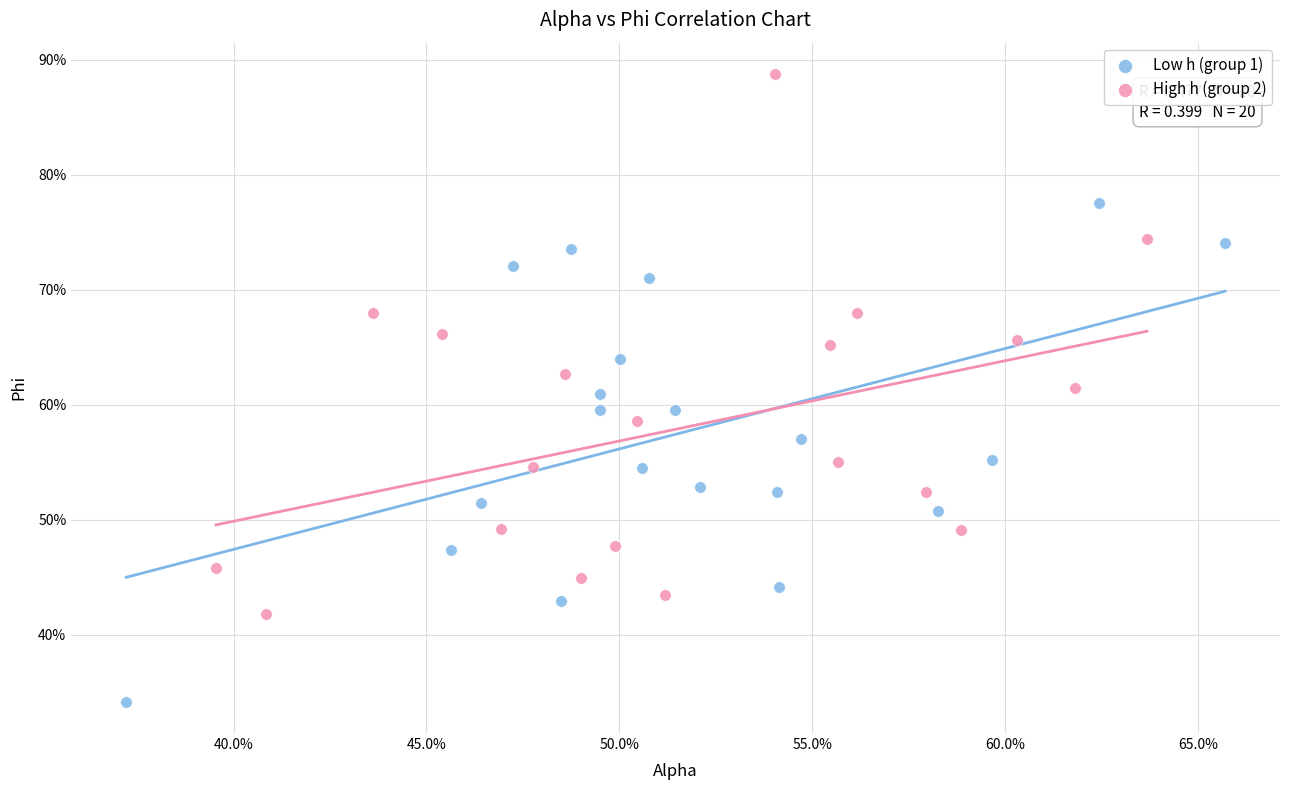

What are all the series names shown in the legend?

Low h (group 1), High h (group 2)